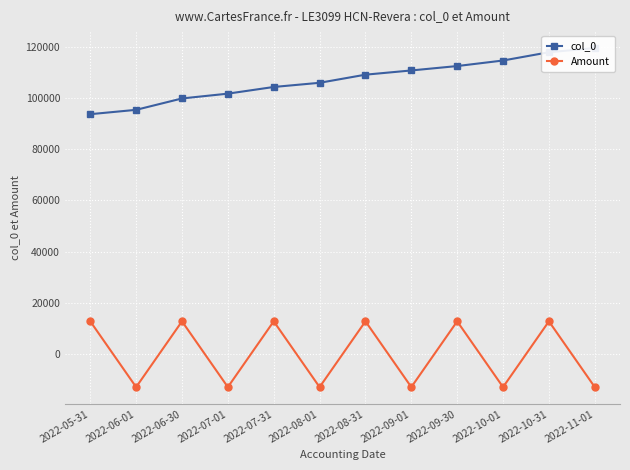

True or false: col_0 and Amount cross at least once.

False